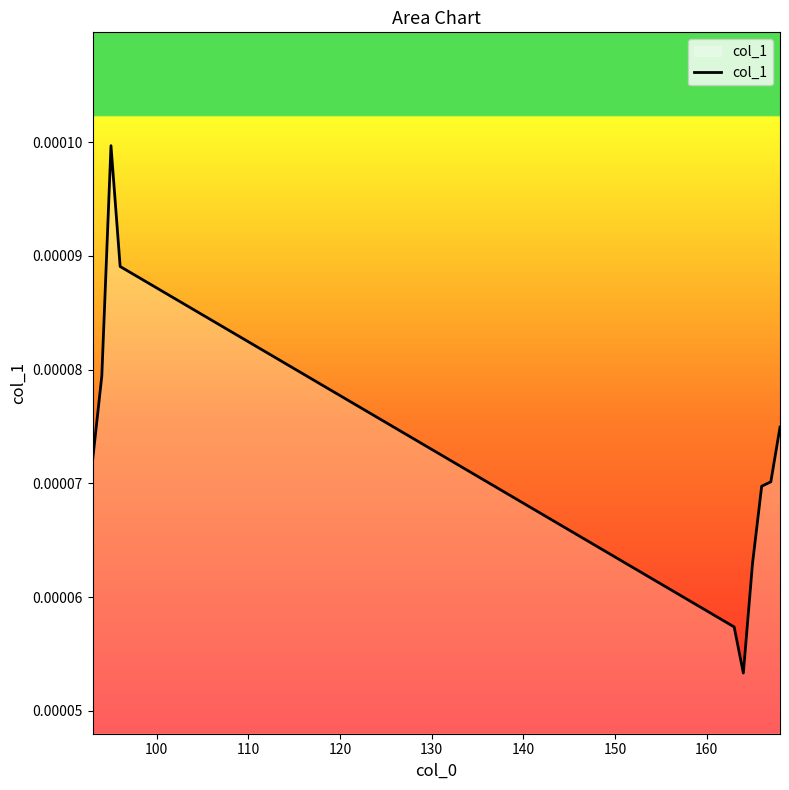

How many lines are shown in the chart?

1